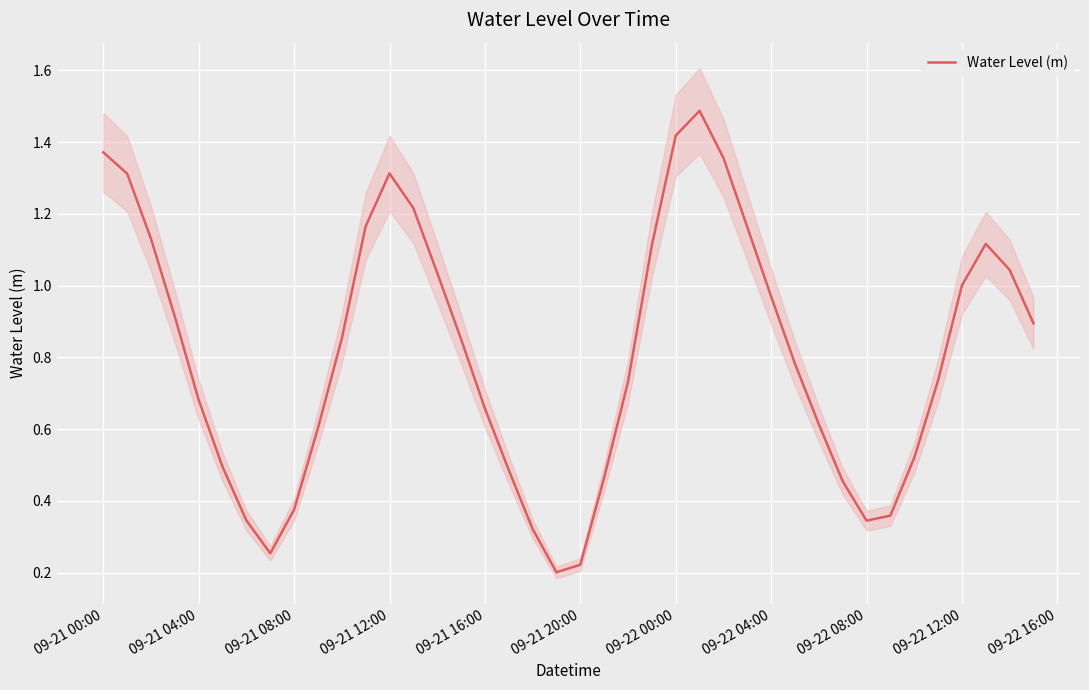

True or false: the data has more than 0 interior local peaks.

True